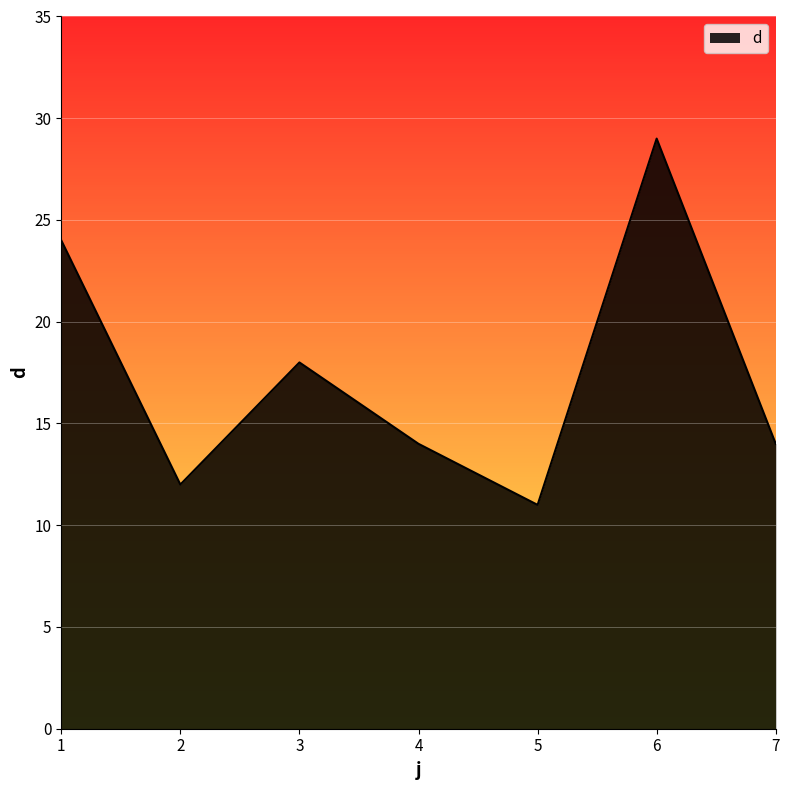

What is the minimum value shown in the chart?

11